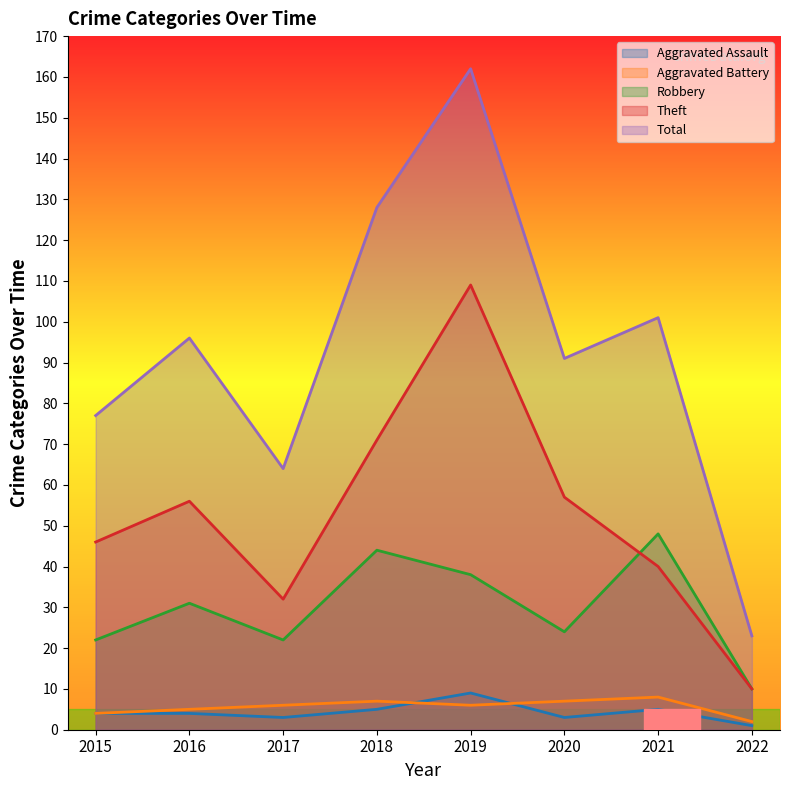

Which series has the largest total across all categories?

Total